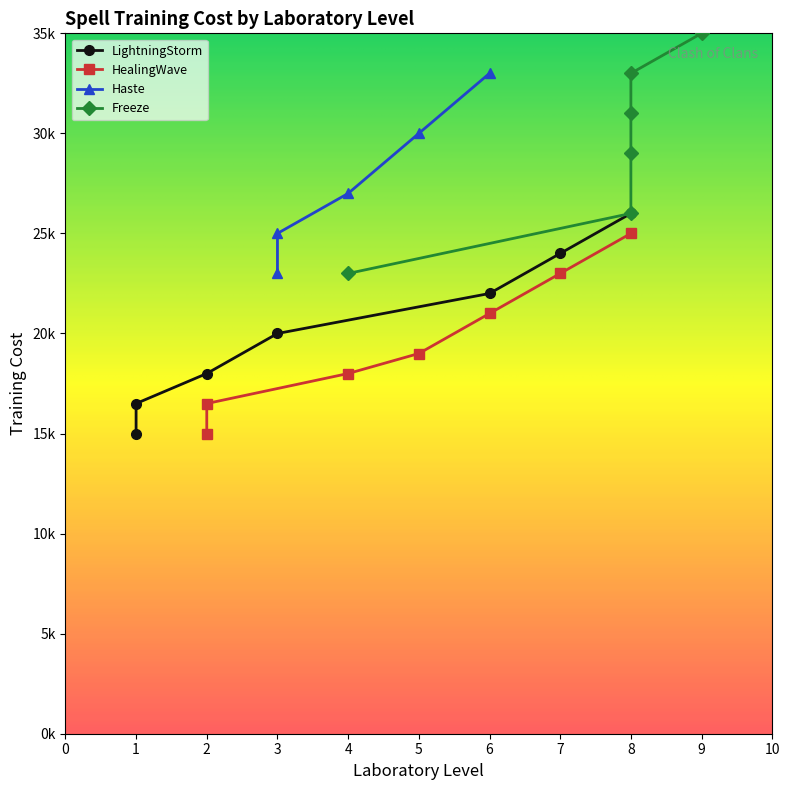

What is the label of the 19th point from the left?

6